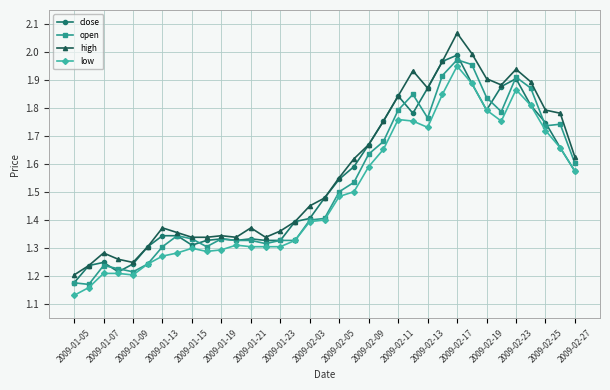

Does the chart have visible grid lines?

Yes